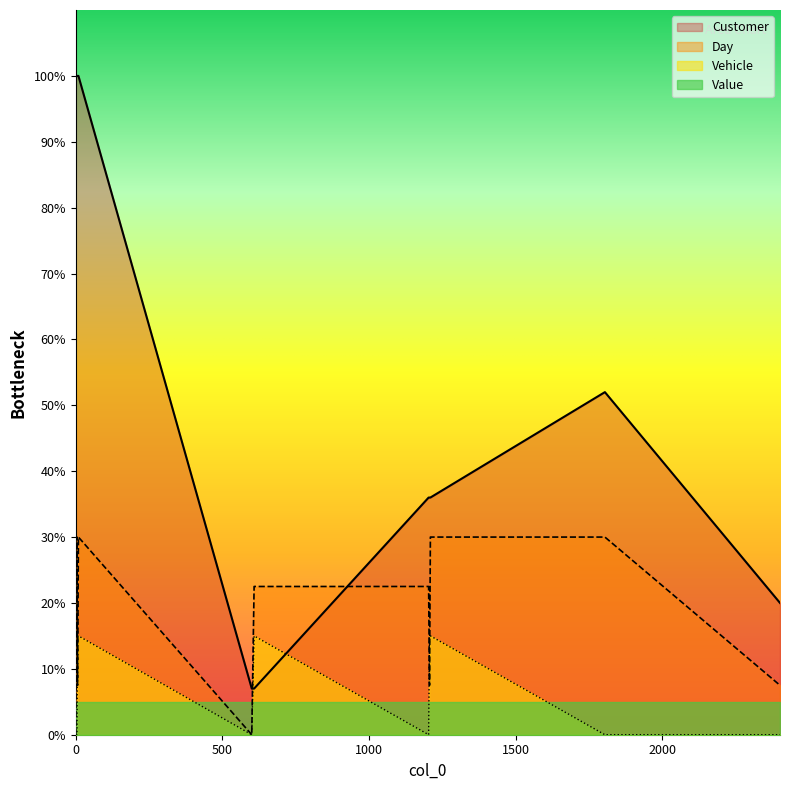

What is the minimum value for Customer?

7.0